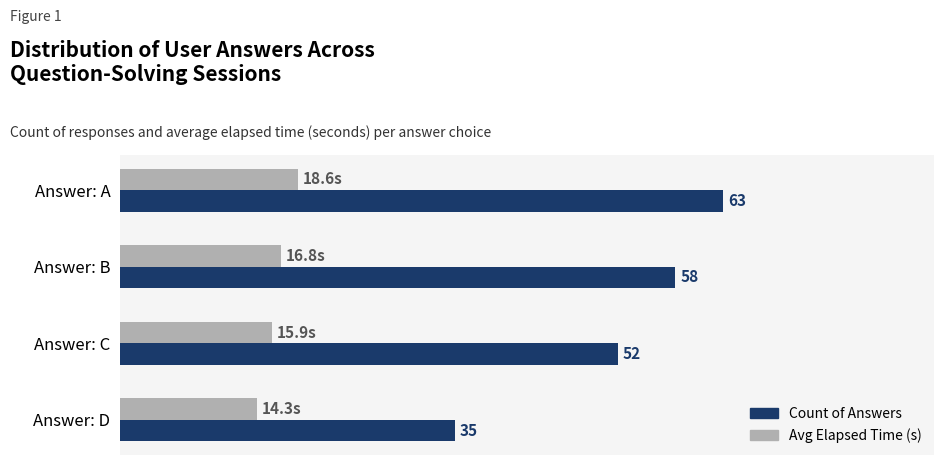

Rank the categories by Count of Answers value from lowest to highest.

Answer: D, Answer: C, Answer: B, Answer: A